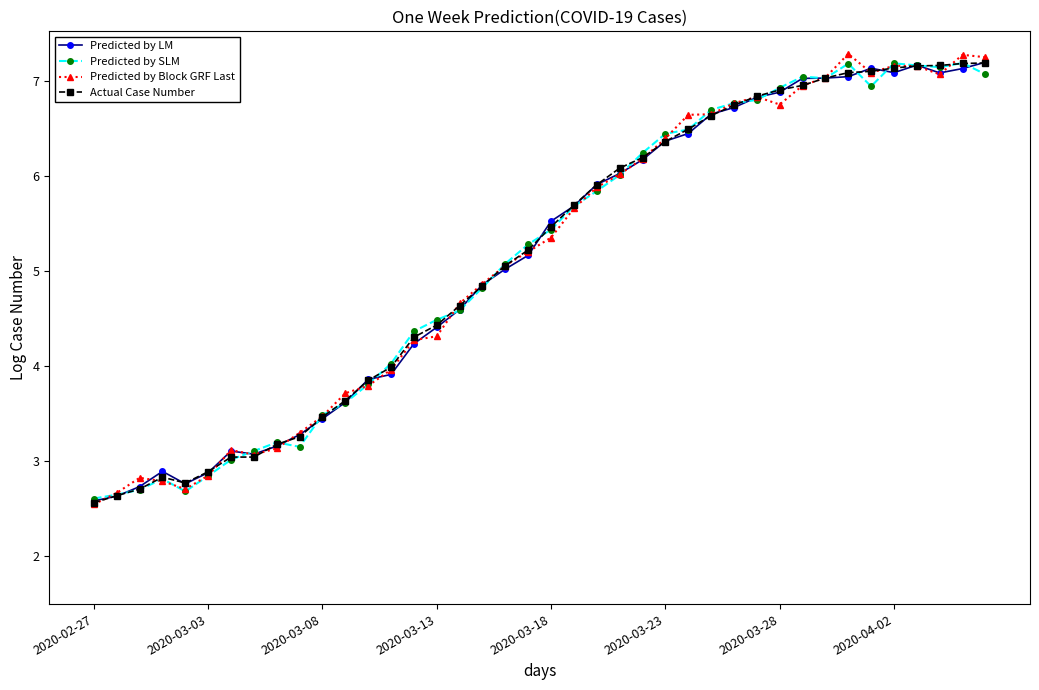

Does the chart have visible grid lines?

No